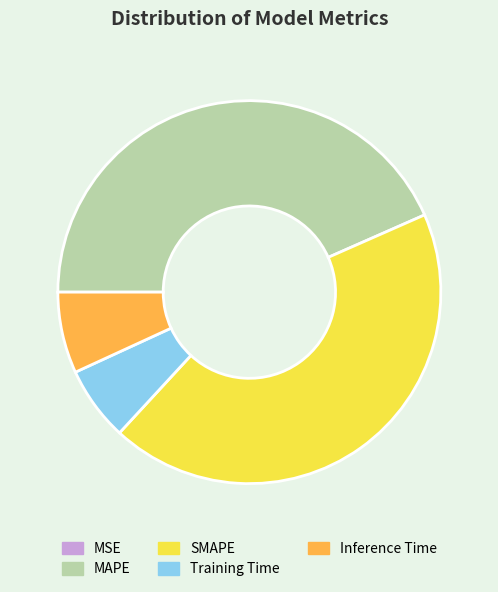

Does SMAPE account for over 50% of the chart?

No